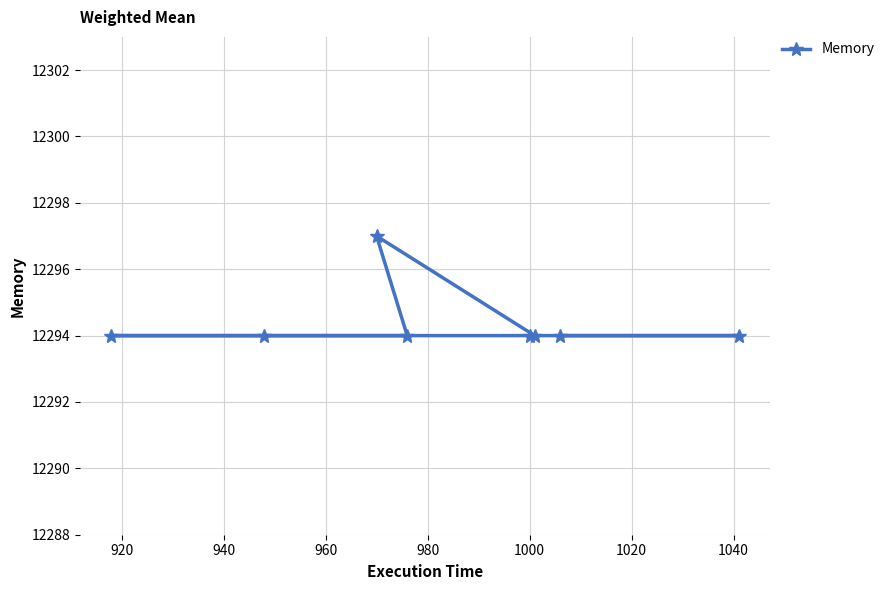

What is the average value?

12294